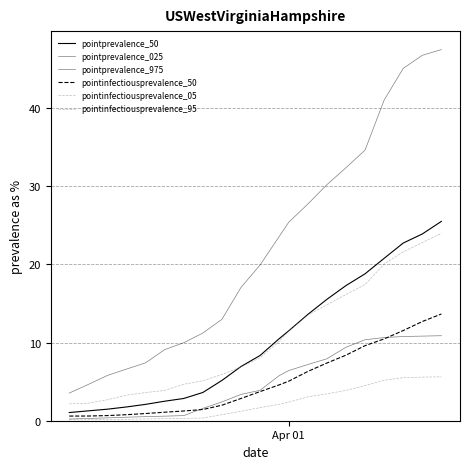

True or false: pointprevalence_975 and pointinfectiousprevalence_05 intersect in this chart.

False